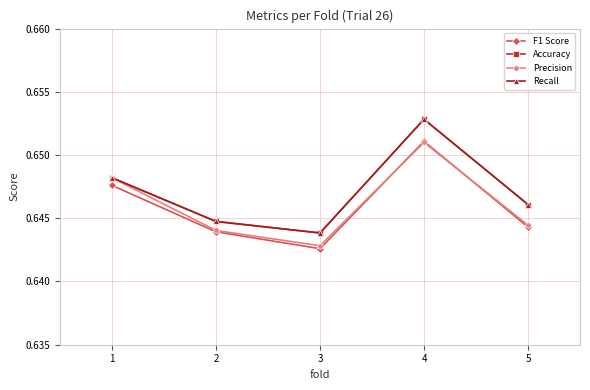

Is it true that Accuracy equals 0.7 at 4?

True